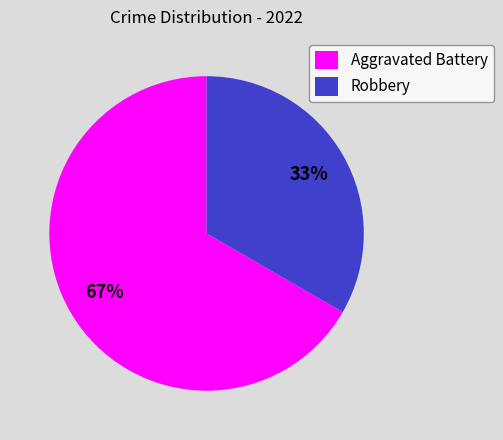

Count the number of slices in the pie.

2